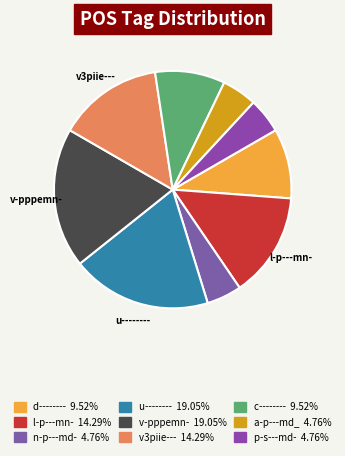

How many slices are in this pie chart?

9